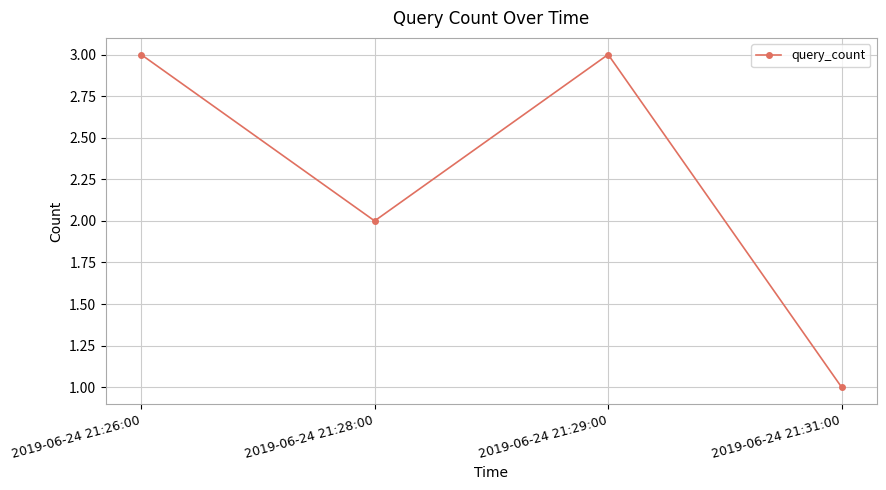

Is this an area chart (filled region under the line)?

No